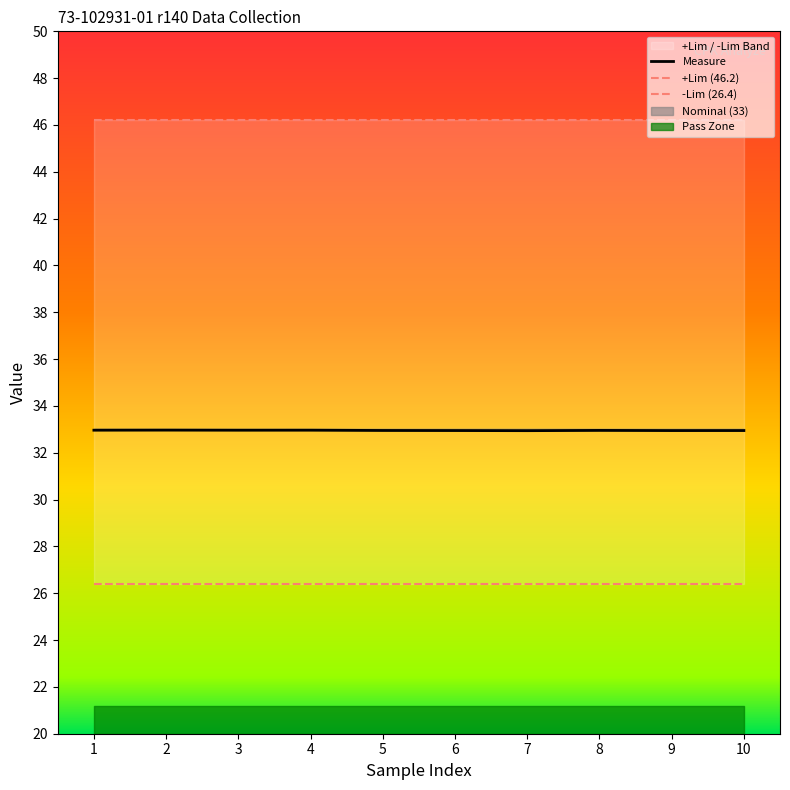

Is it true that Measure equals 32.9 at 6?

True